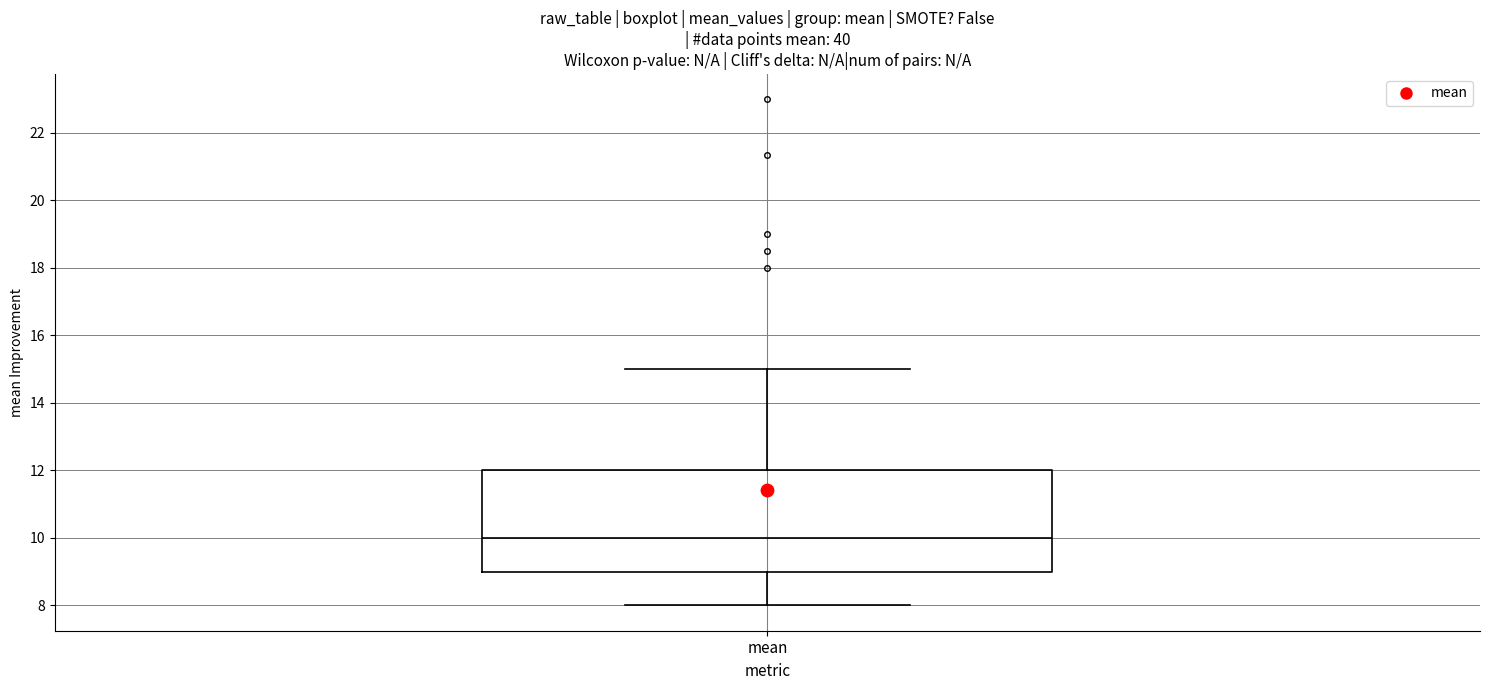

Where is the upper edge of the box for mean on the y-axis? The values are not printed on the chart, so give them approximately, as read against the axis.

12